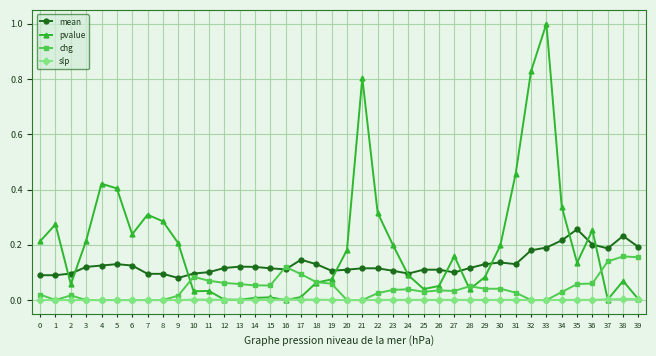

Between which two adjacent categories do mean and pvalue first intersect?

1 and 2